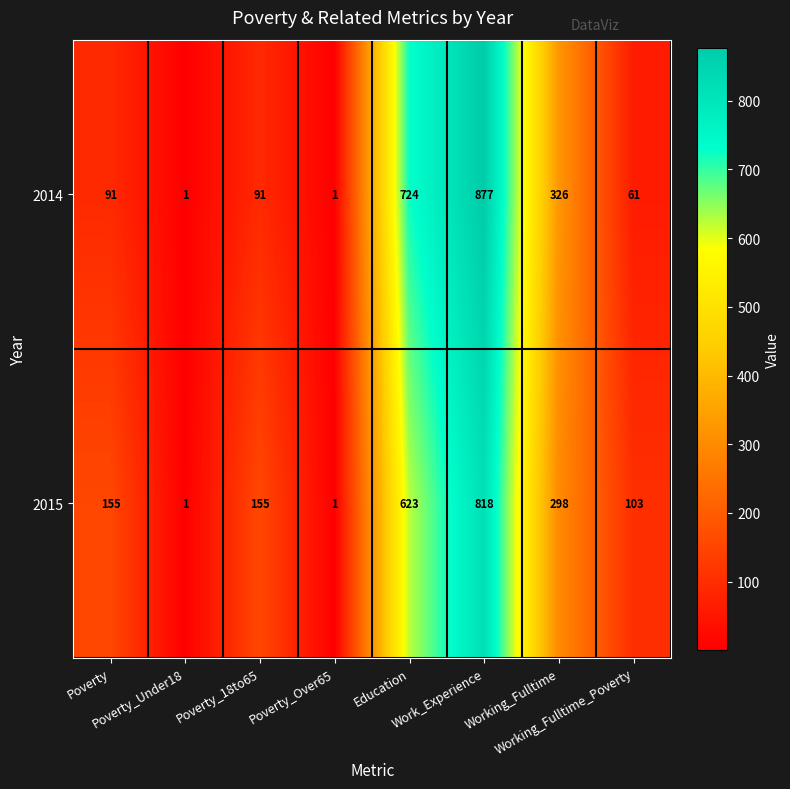

What is the maximum value for 2014?

877